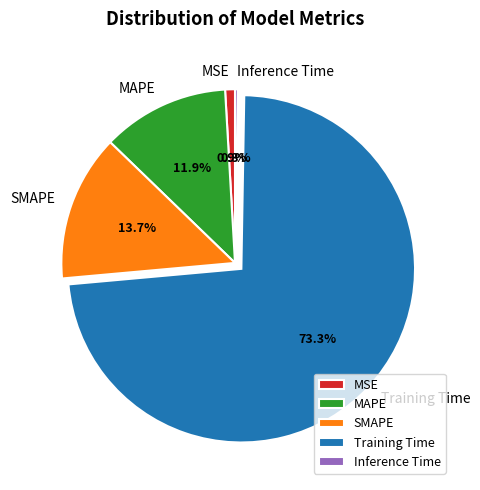

Is there a majority slice in this chart?

Yes